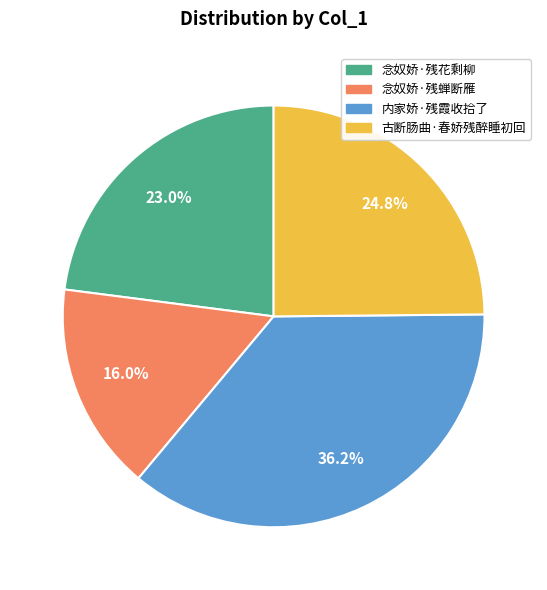

What percentage is the 念奴娇·残蝉断雁 slice, to the nearest percent?

16%